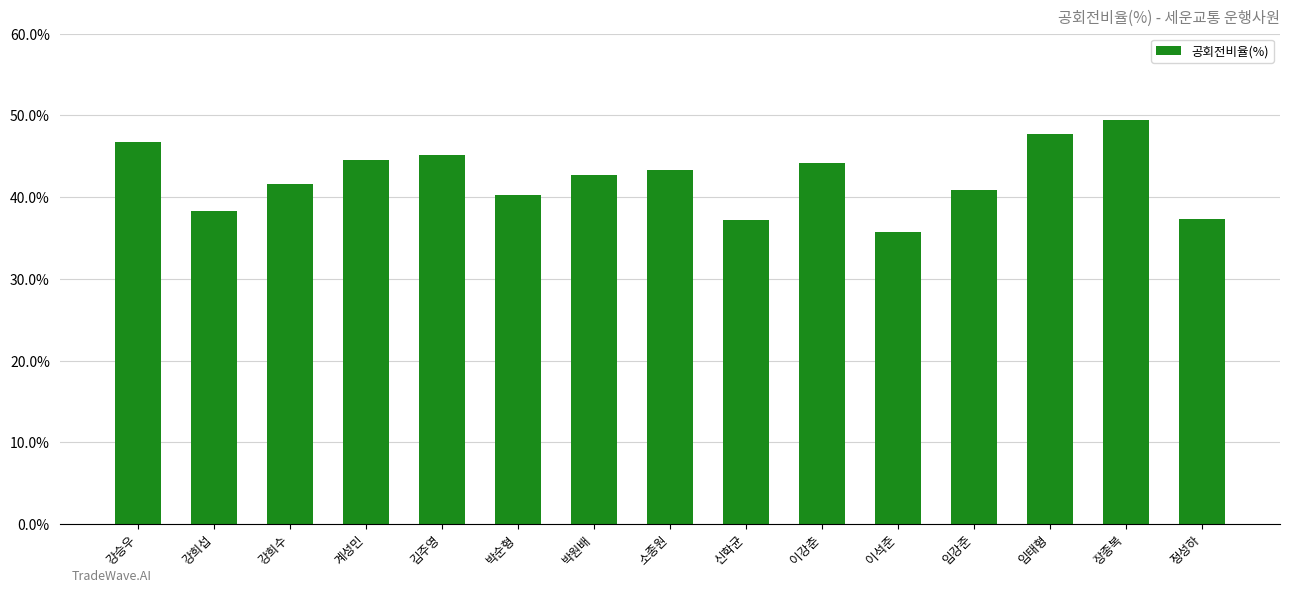

Are the bars horizontal?

No